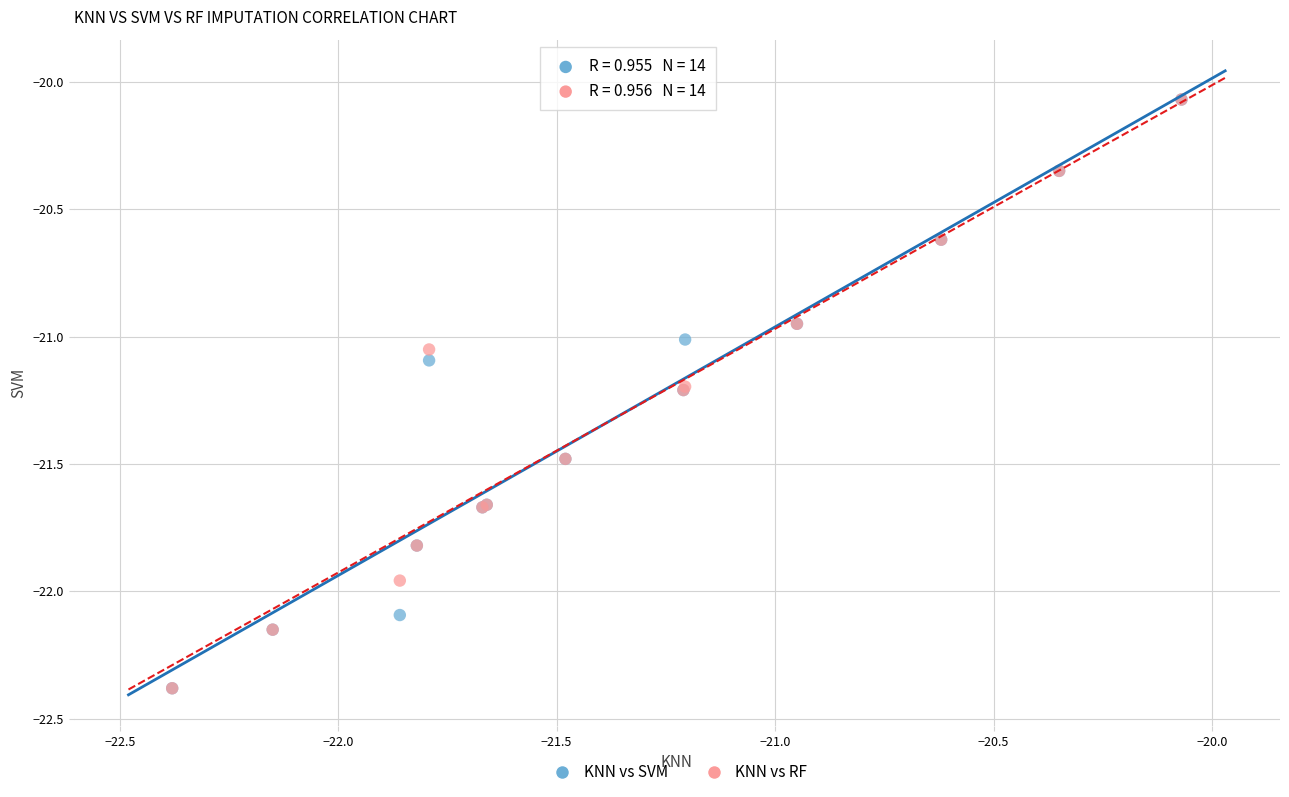

What are all the series names shown in the legend?

KNN vs SVM, KNN vs RF